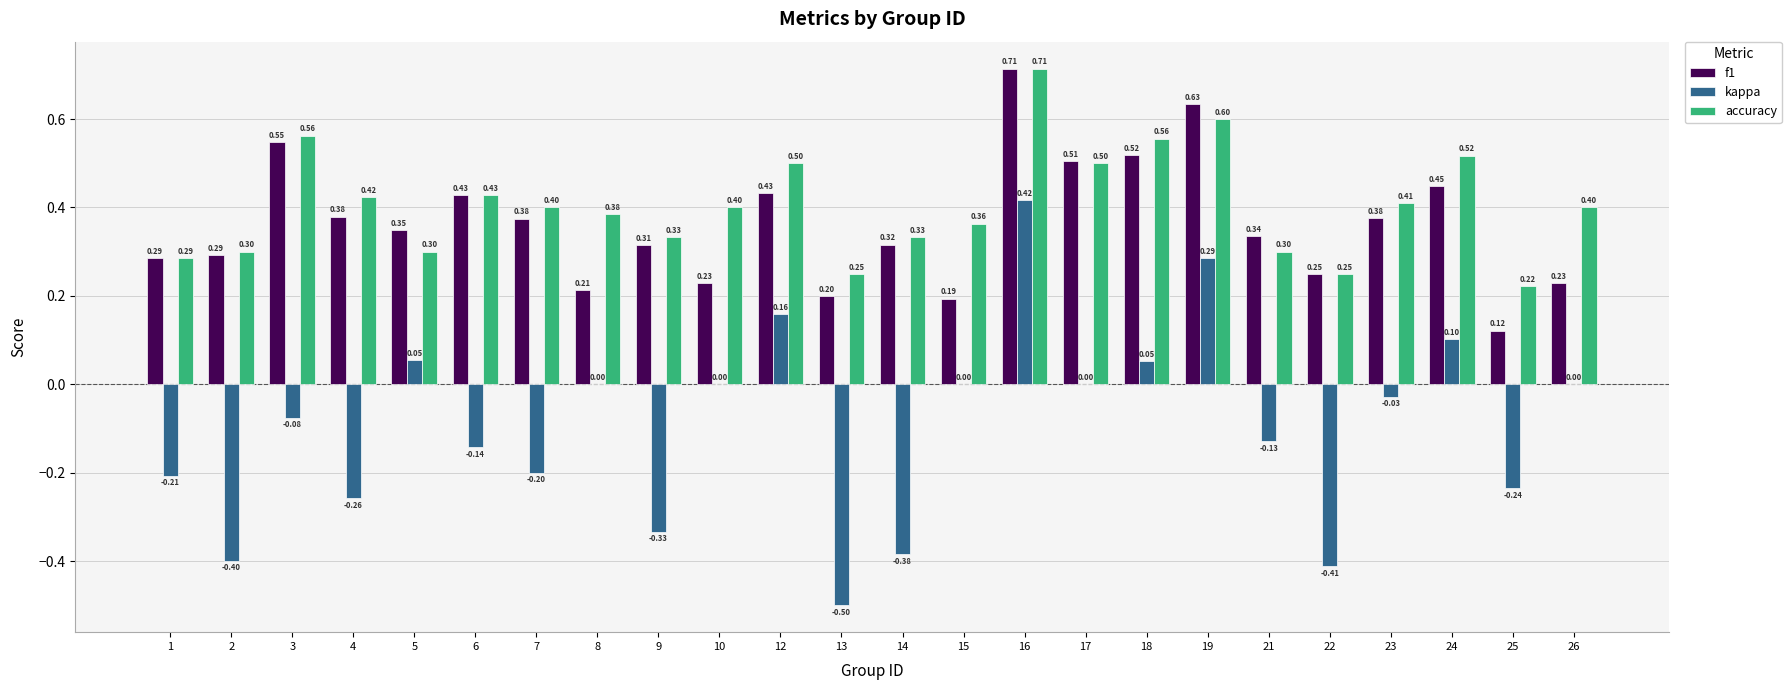

What is the total value across all series at 12?

1.1